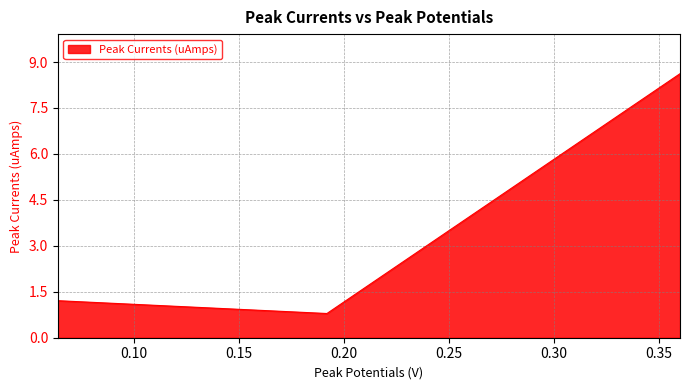

What is the maximum value shown in the chart?

8.6